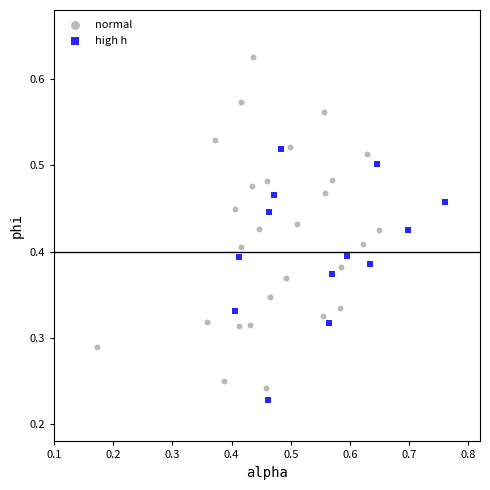

Which series reaches the maximum Y coordinate?

normal